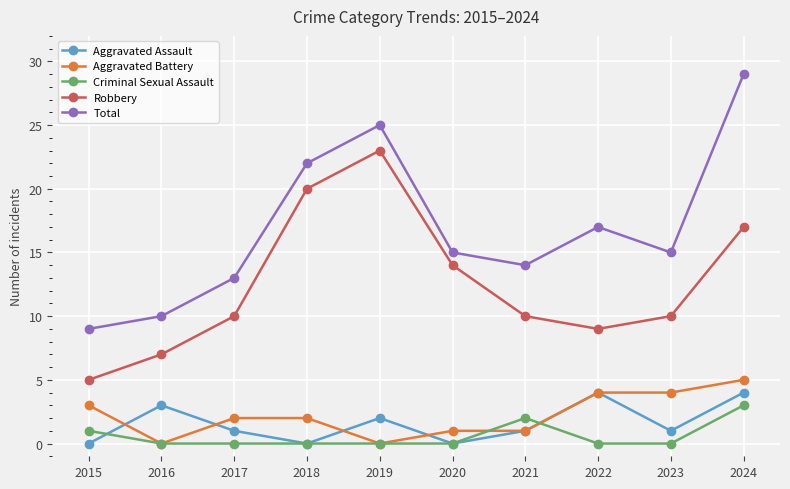

Is this an area chart (filled region under the line)?

No